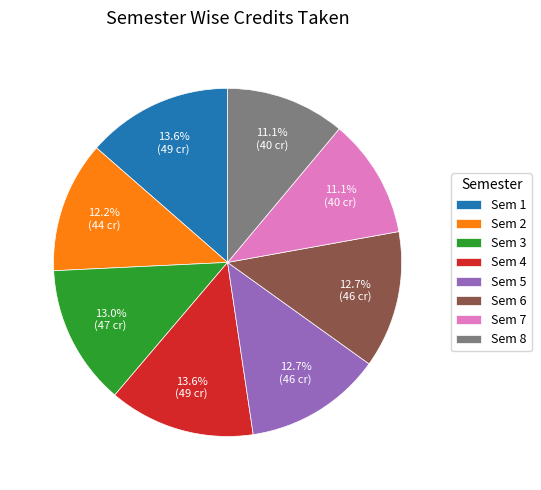

Does Sem 1 represent more than half of the total?

No